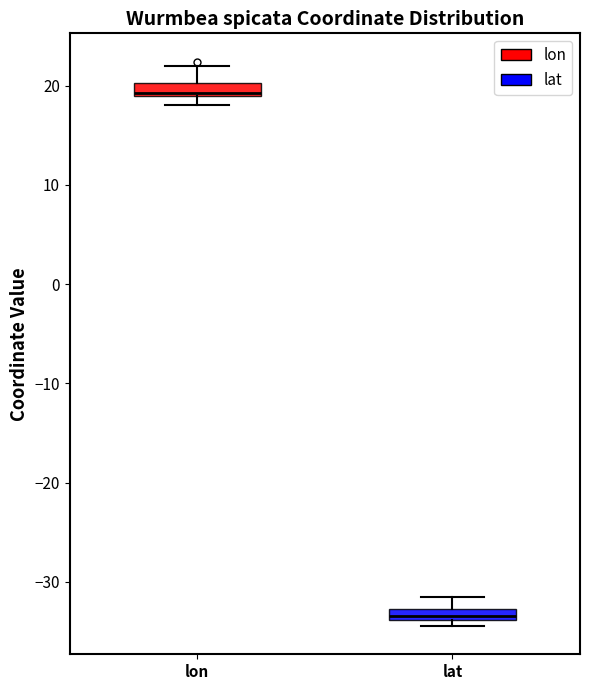

Where does the upper whisker of the box for lon end on the y-axis? The values are not printed on the chart, so give them approximately, as read against the axis.

22